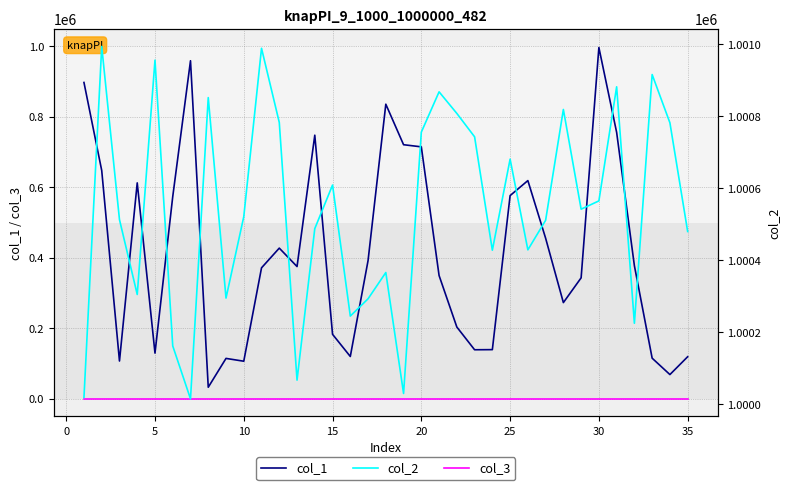

Which series has the widest spread of values?

col_1